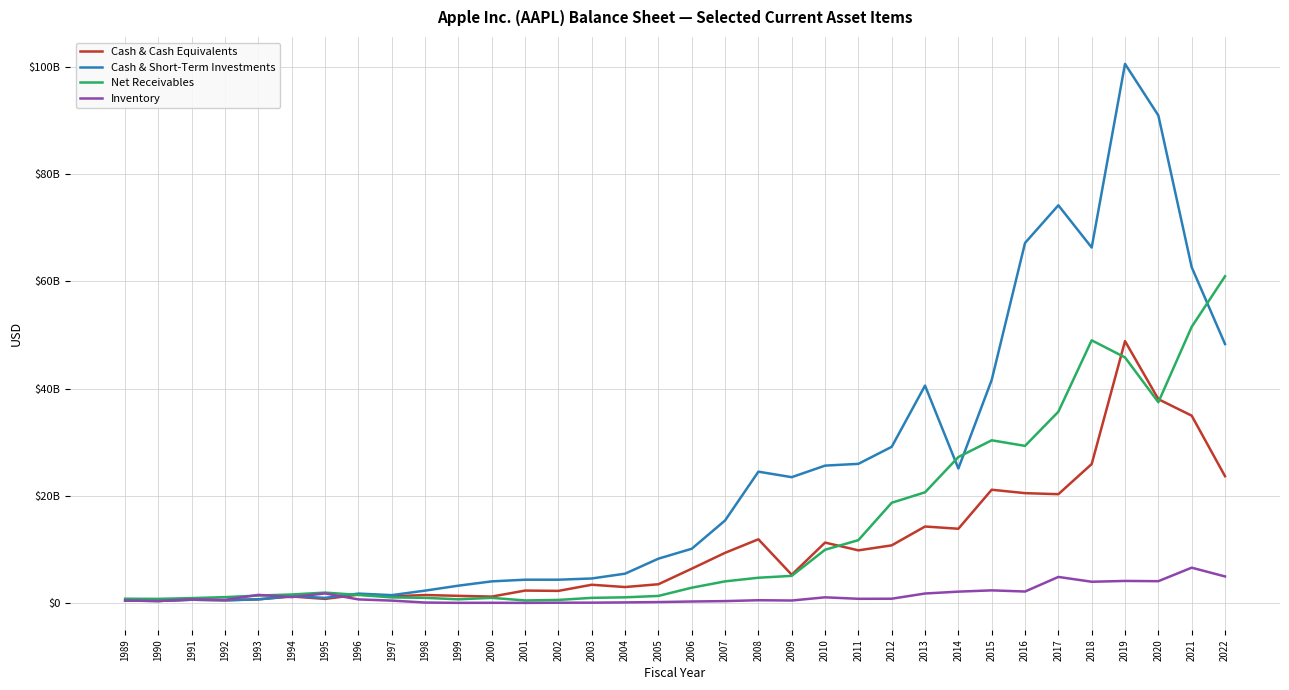

Does the chart have visible grid lines?

Yes